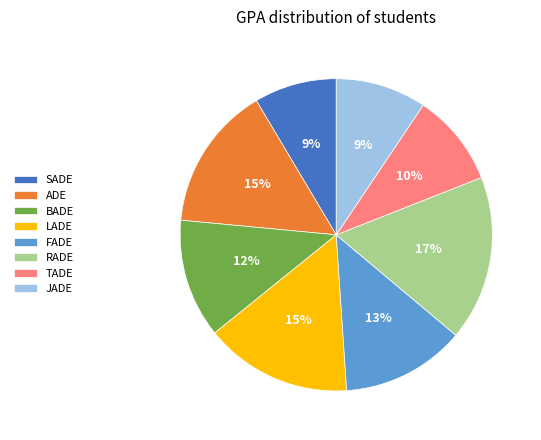

Is there a majority slice in this chart?

No